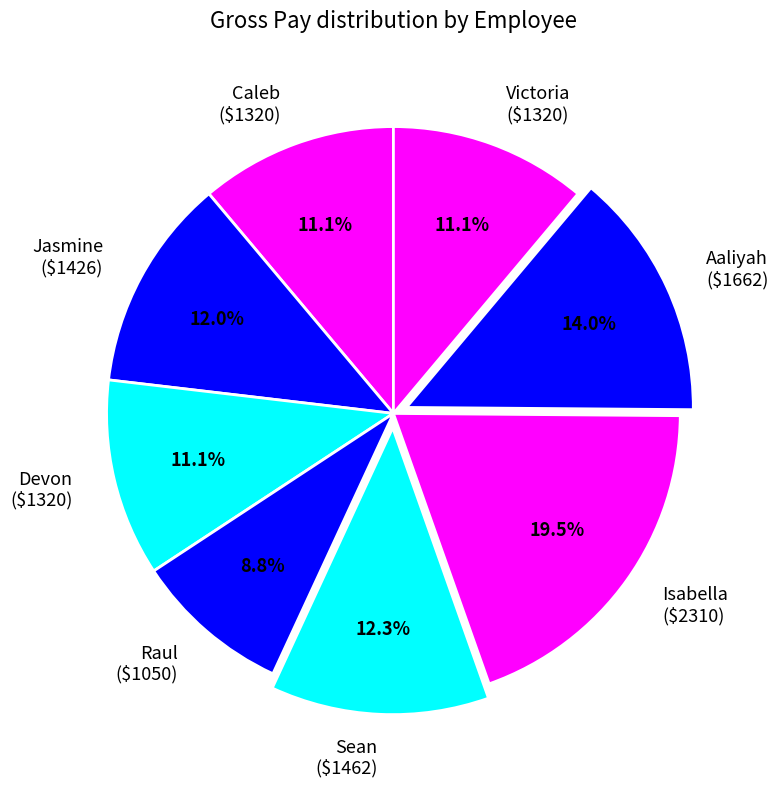

How many slices are in this pie chart?

8